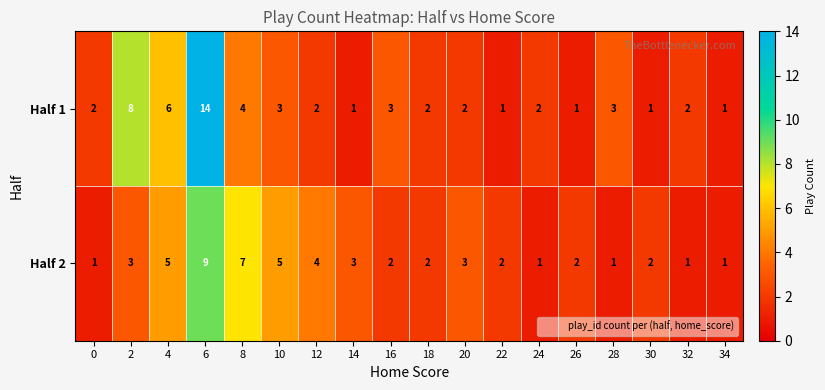

Is the value of Half 1 at 32 greater than the value of Half 2 at 10?

No